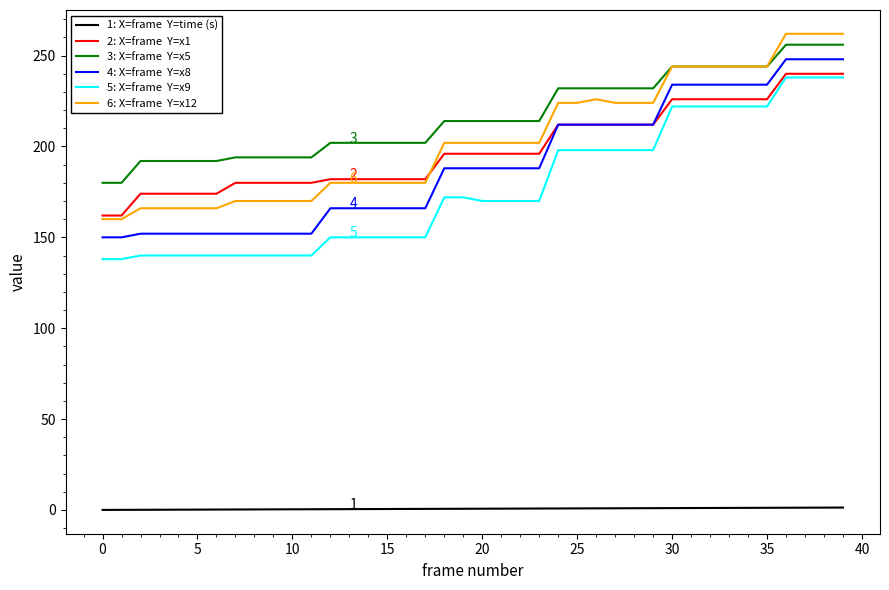

What is the greatest value displayed?

262.0